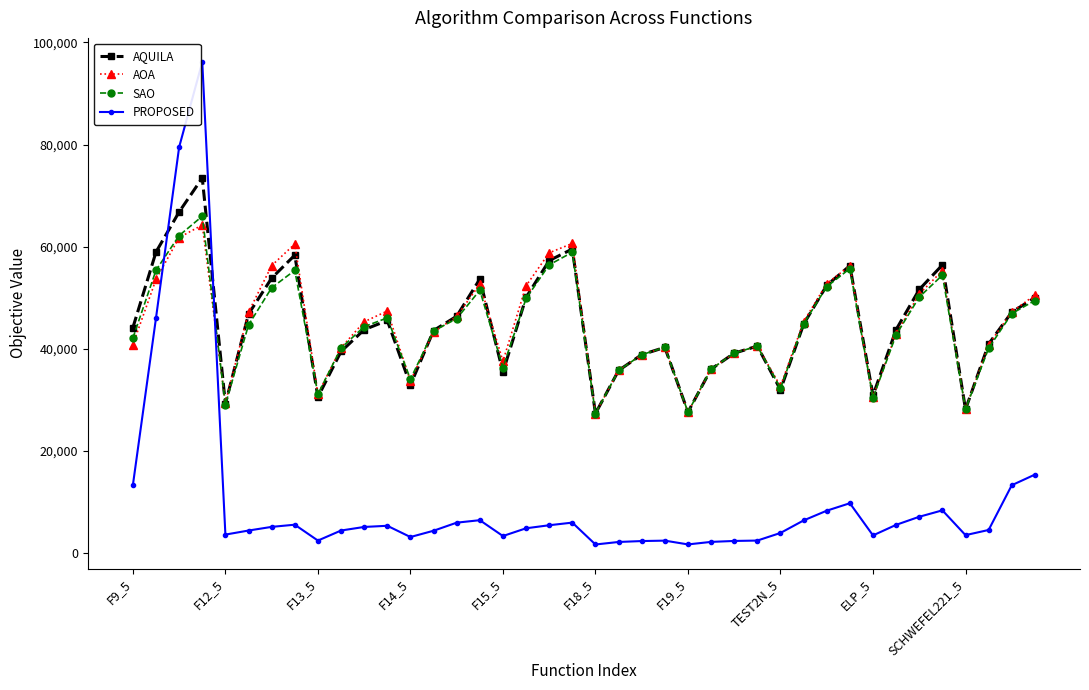

How many intersections are there between PROPOSED and AQUILA?

2